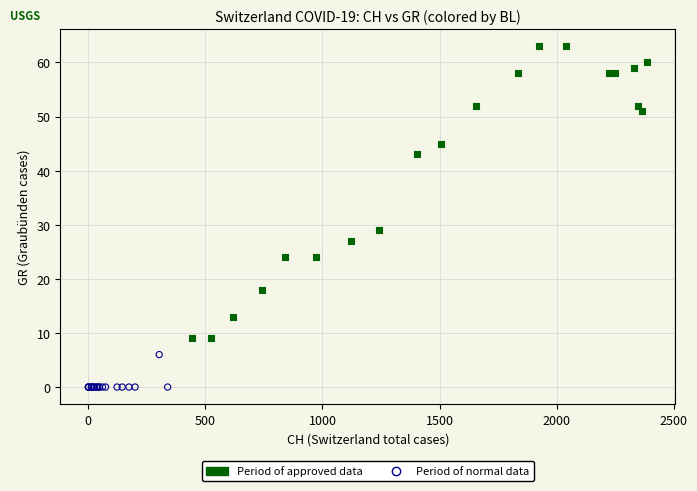

Which series reaches the minimum Y coordinate?

Period of normal data